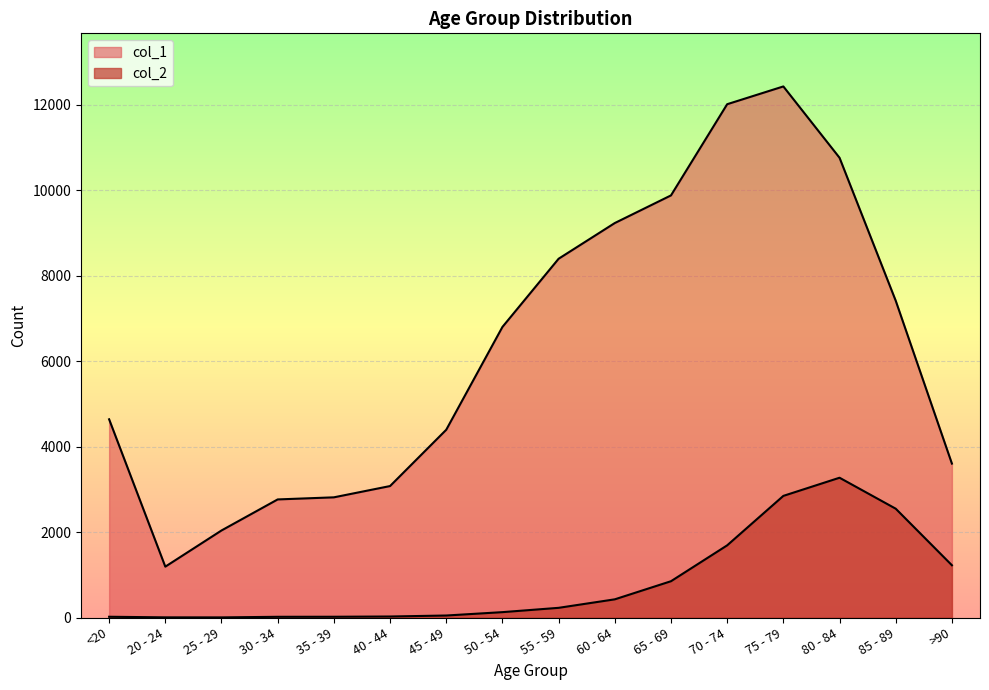

What is the maximum value for col_2?

3273